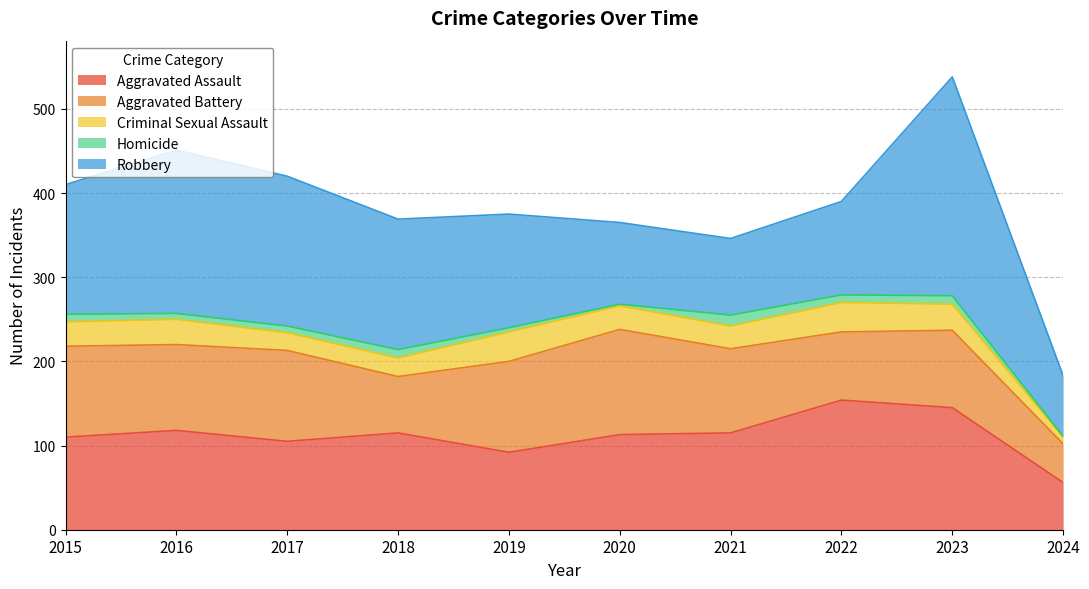

How many lines are shown in the chart?

5